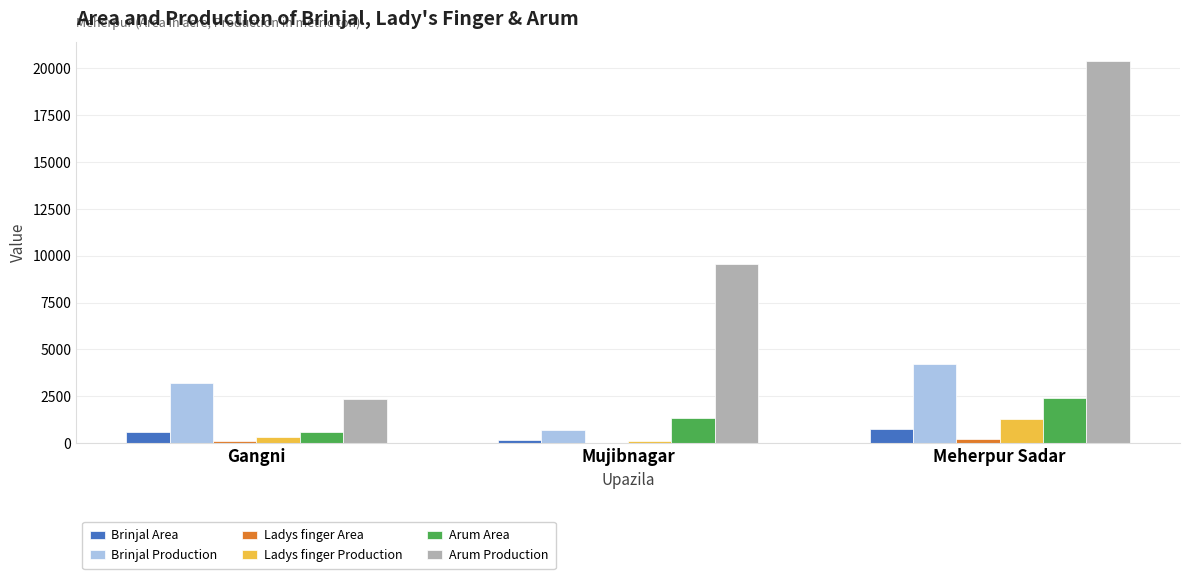

At which category does the chart reach its peak across all series?

Meherpur Sadar